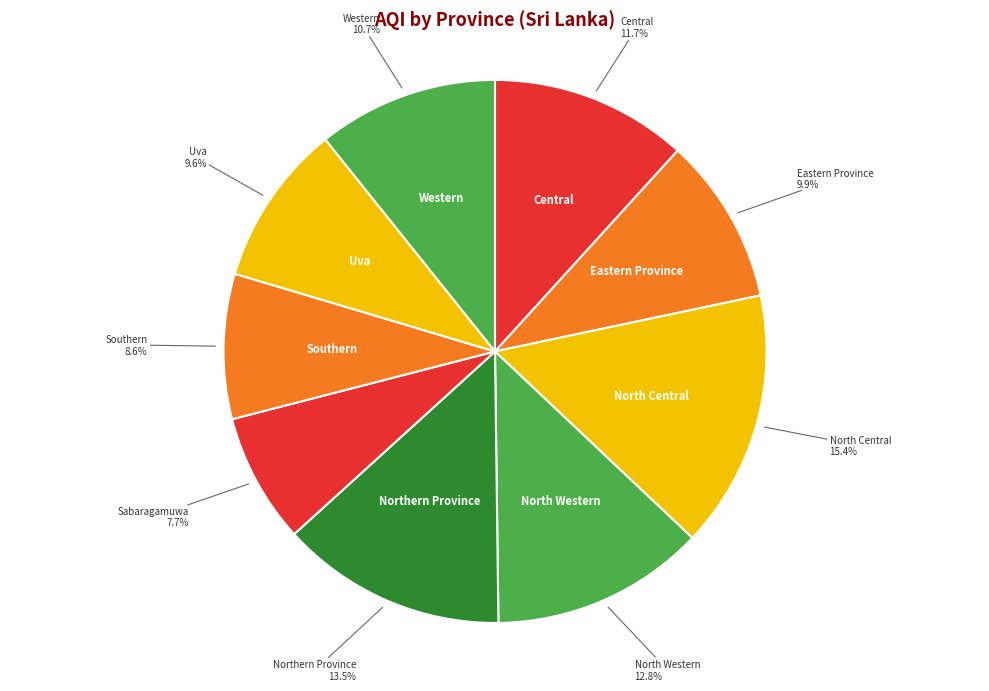

Count the number of slices in the pie.

9